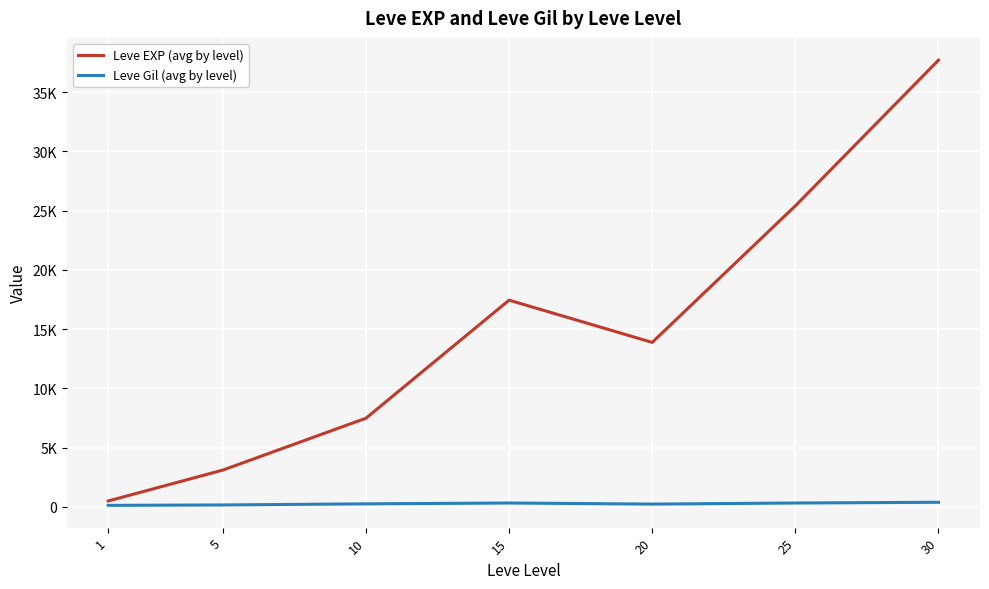

At 30, list the series in order from smallest to largest.

Leve Gil (avg by level), Leve EXP (avg by level)